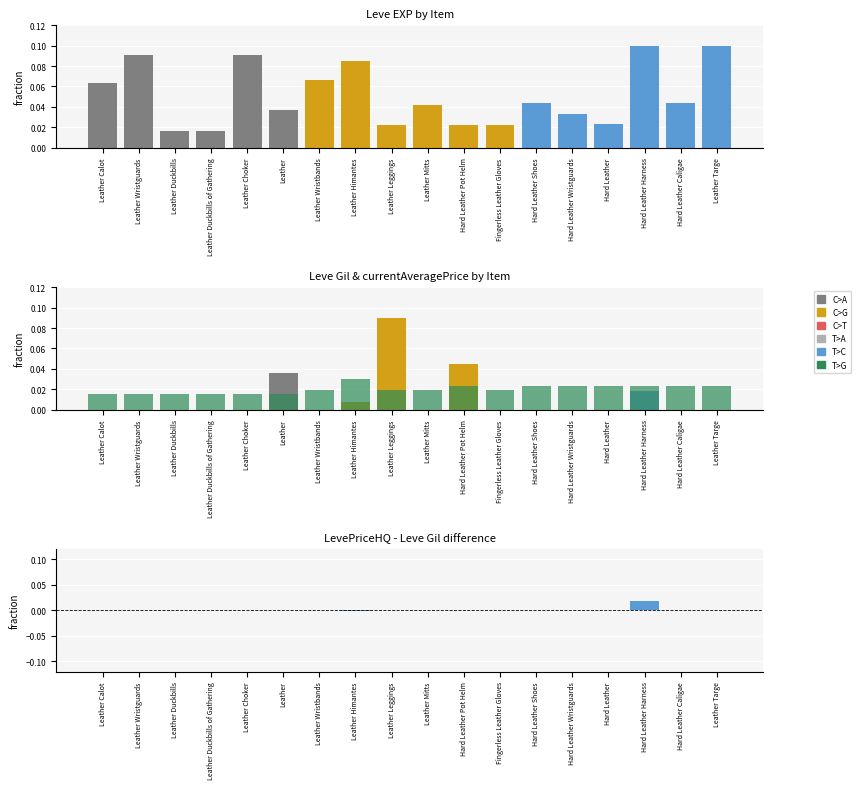

Which has a higher value, Hard Leather Caligae or Hard Leather Shoes?

Hard Leather Caligae